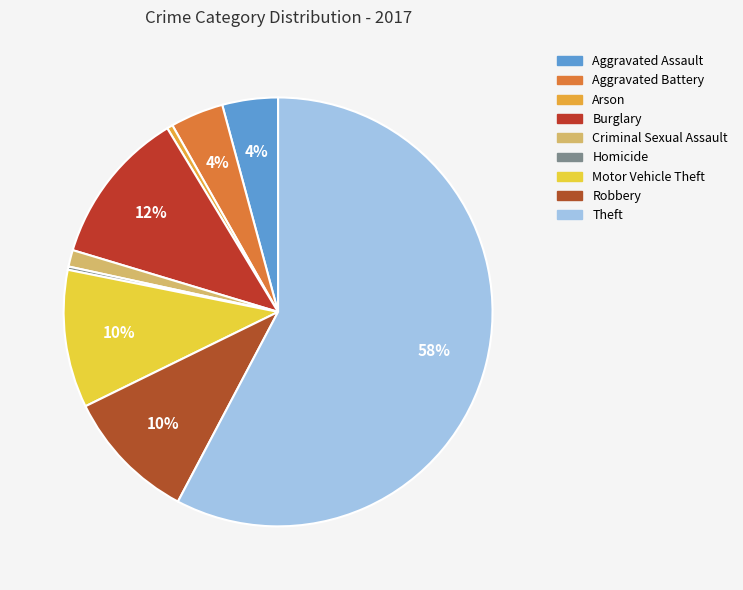

To the nearest percent, what is the combined percentage of Aggravated Assault and Criminal Sexual Assault?

5%